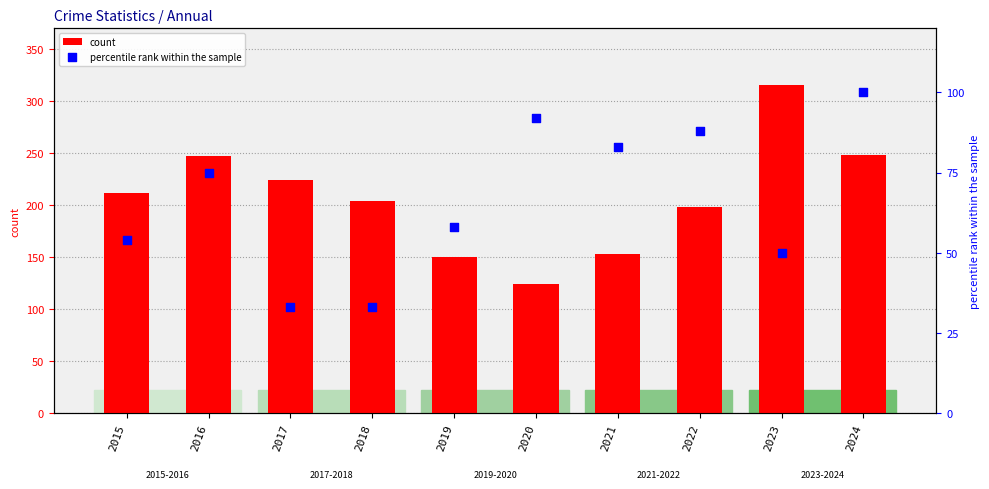

Is the value of count at 2017 greater than the value of percentile rank within the sample at 2023?

Yes